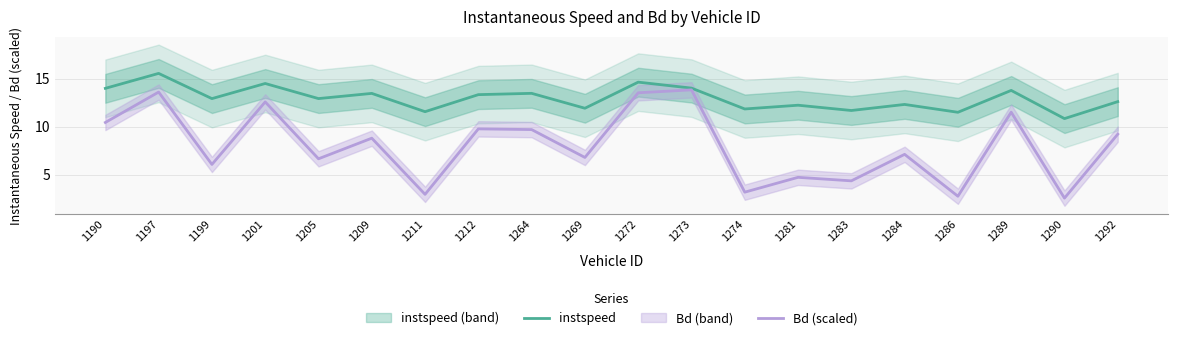

True or false: instspeed has a value of 12.2 at 1281.

True